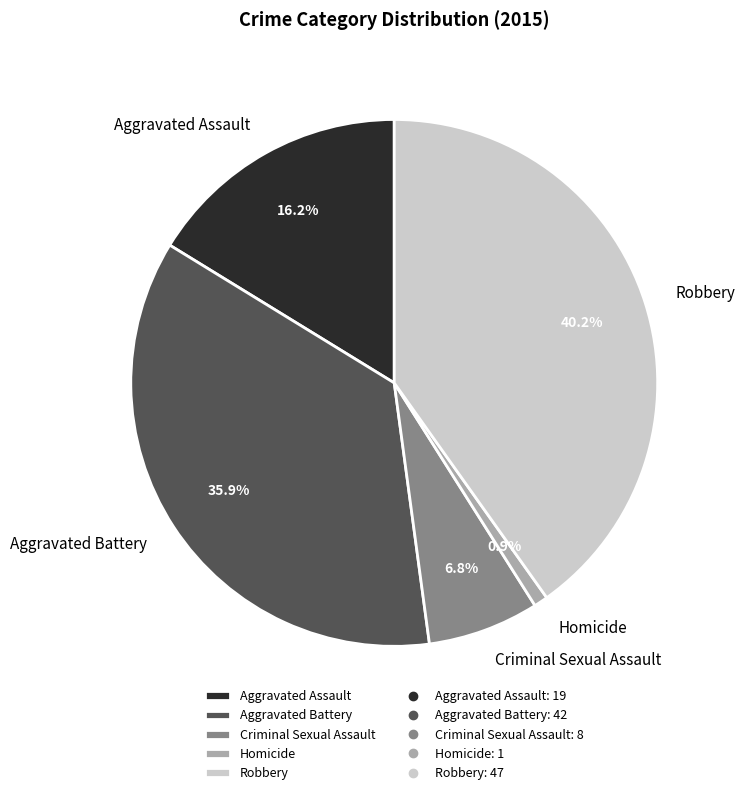

What is the largest slice in the pie chart?

Robbery